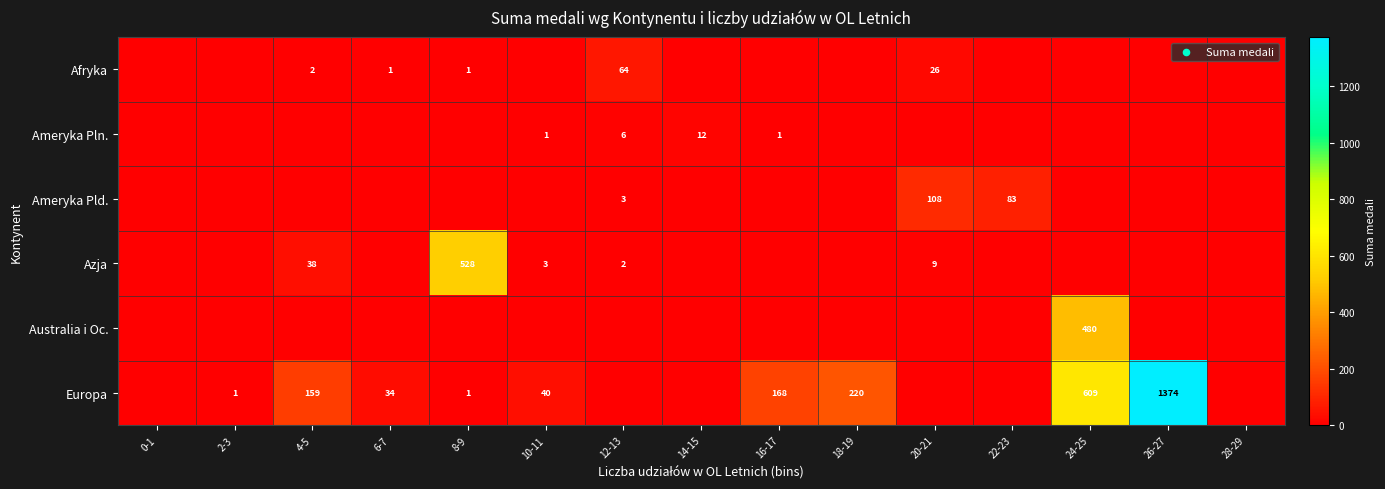

True or false: Ameryka Pld. has a value of 108 at 20-21.

True